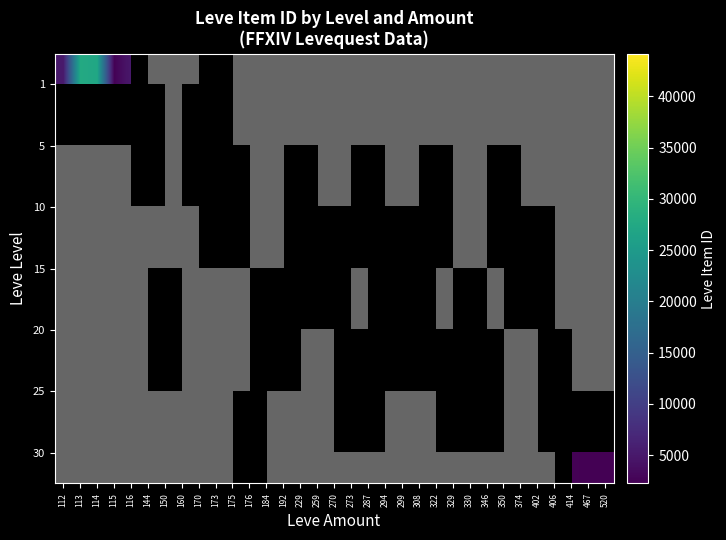

Count the number of data series in this chart.

7